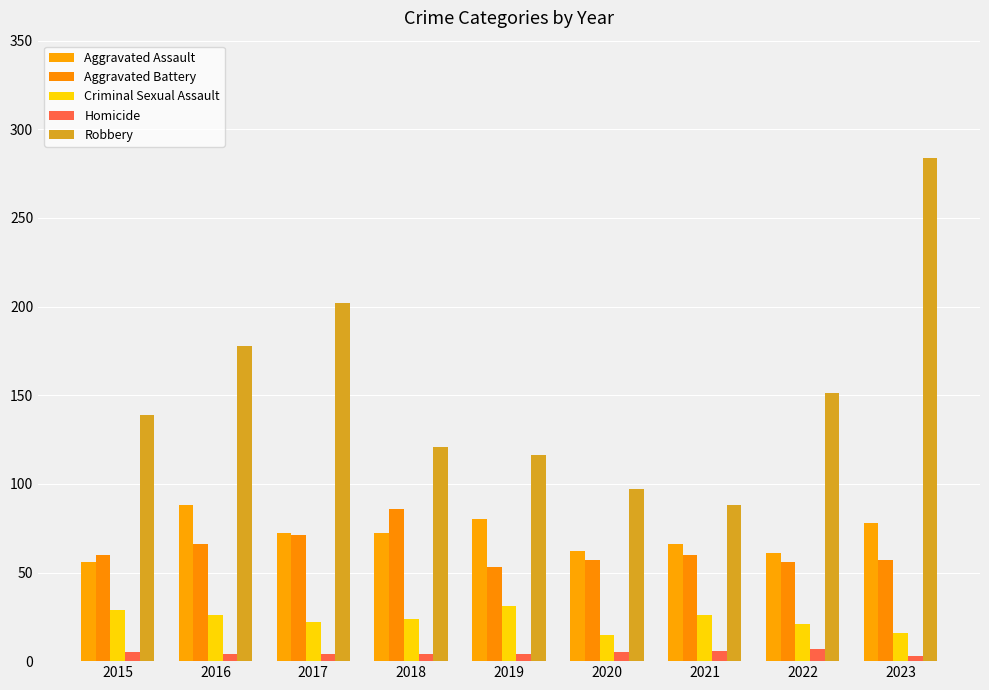

True or false: Homicide has a value of 3 at 2015.

False